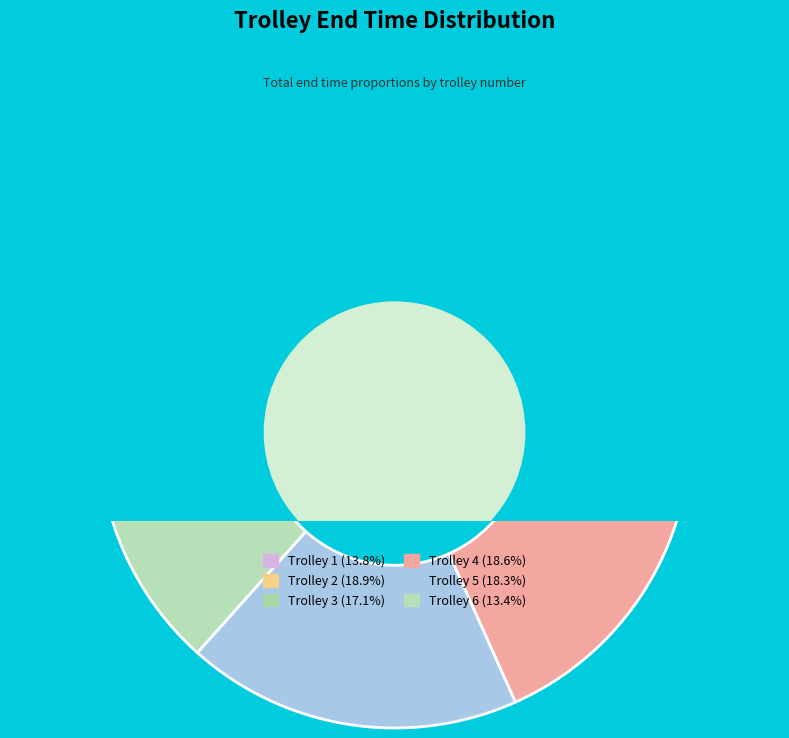

Is the sum of Trolley 3 and Trolley 5 greater than half?

No